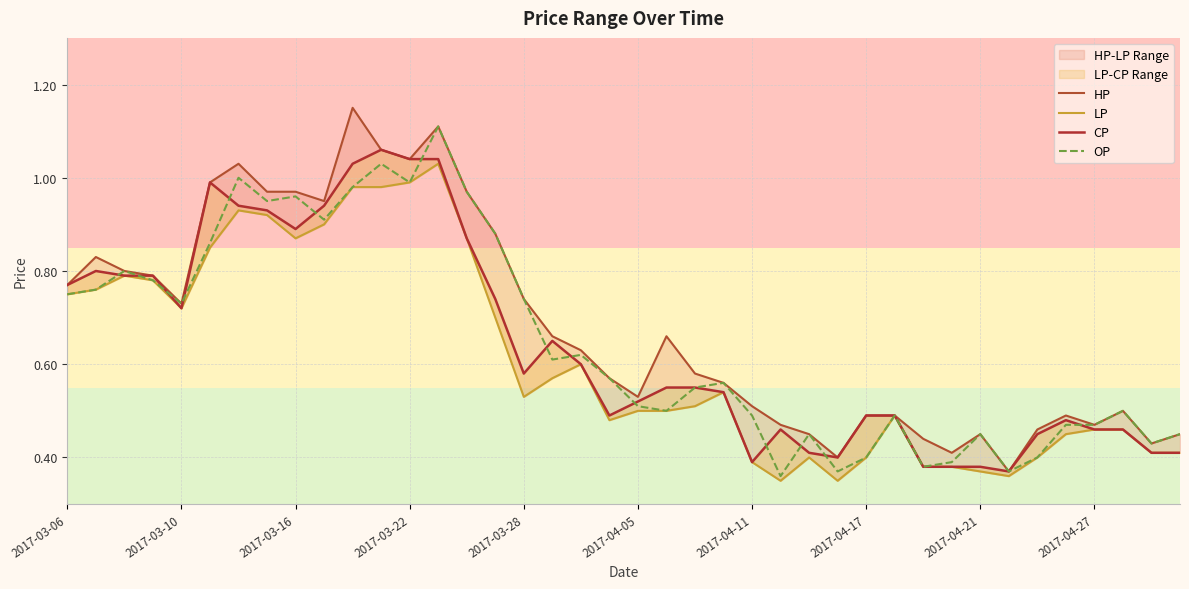

What is the lowest value of the OP series?

0.4